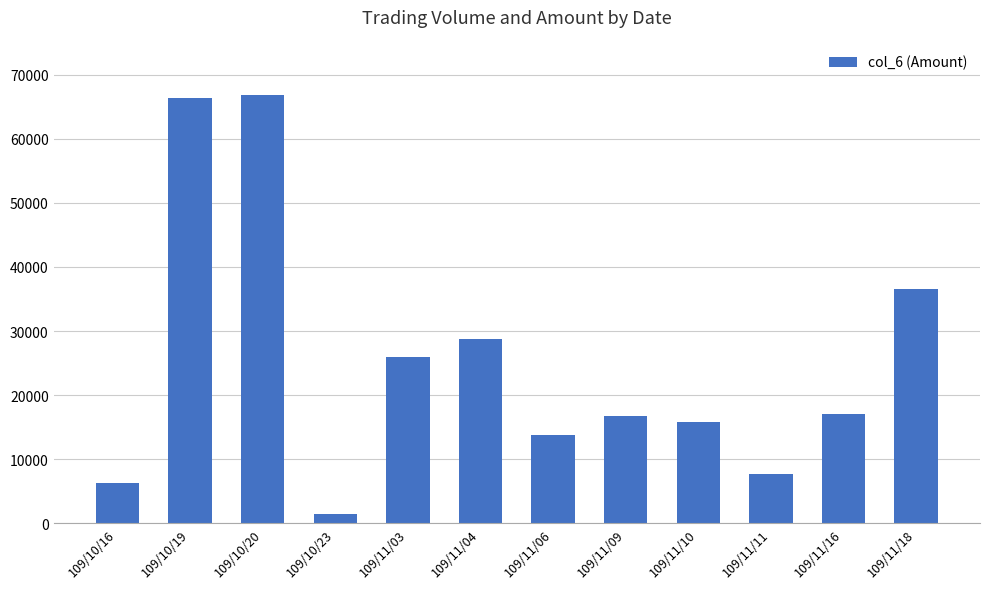

Is it true that the value at 109/10/16 is 1325?

False